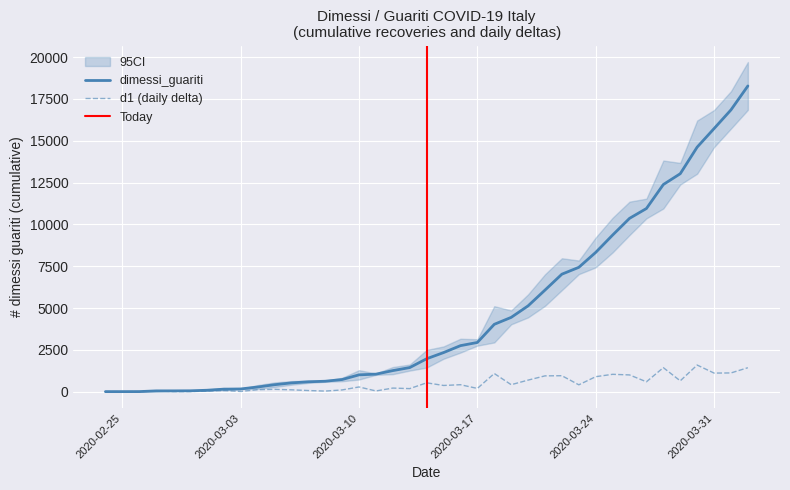

Is it true that dimessi_guariti equals 7978 at 2020-03-20?

False